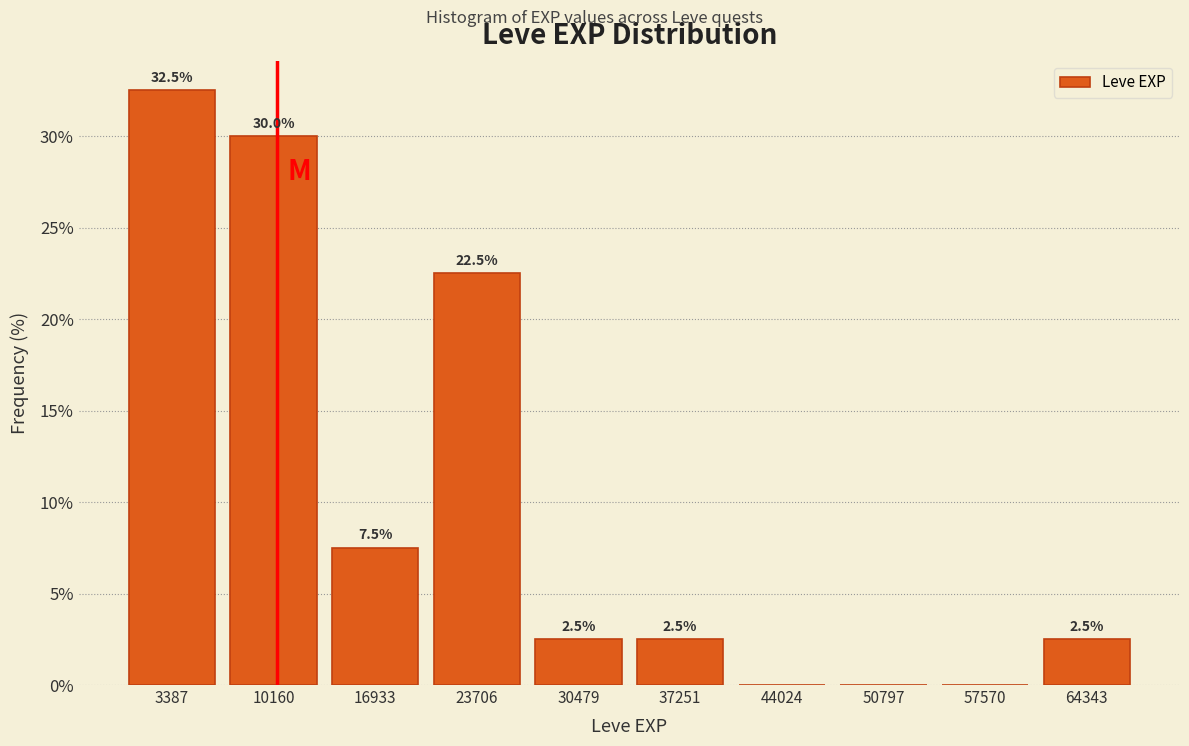

Over which range of the x-axis is the bar tallest?

0 to 7000